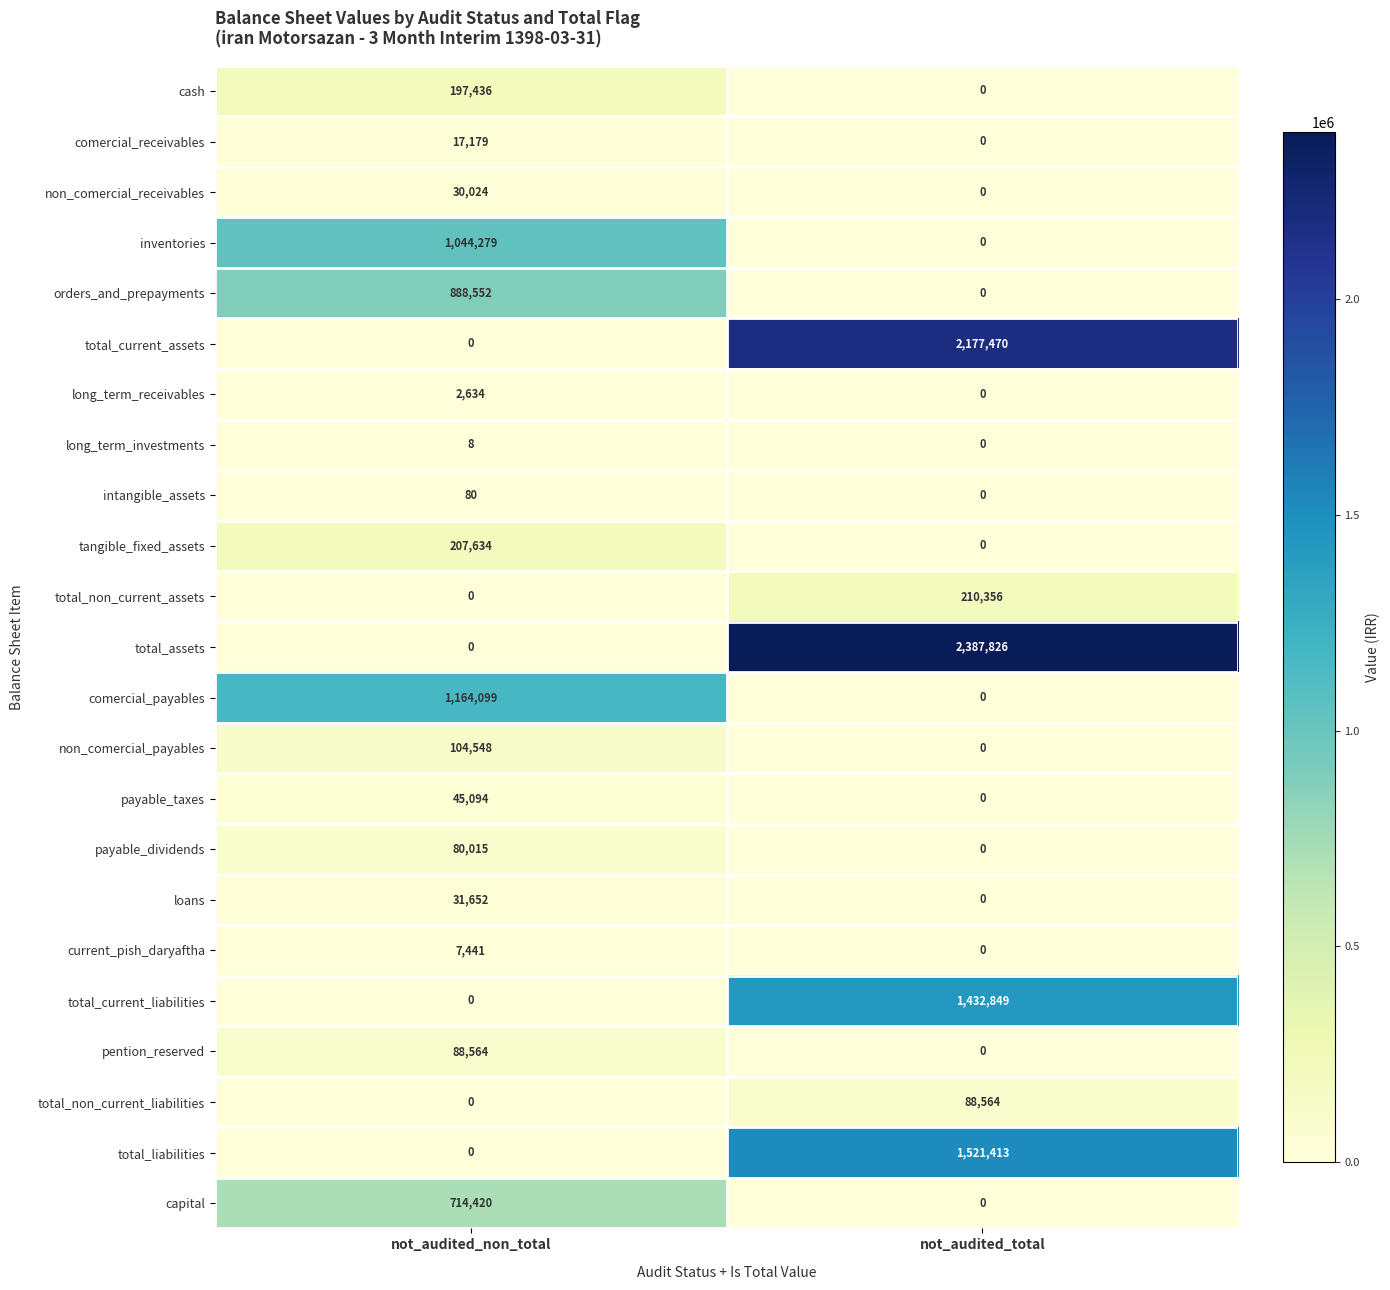

Where is total_current_assets nearest to the value 1088735?

not_audited_non_total